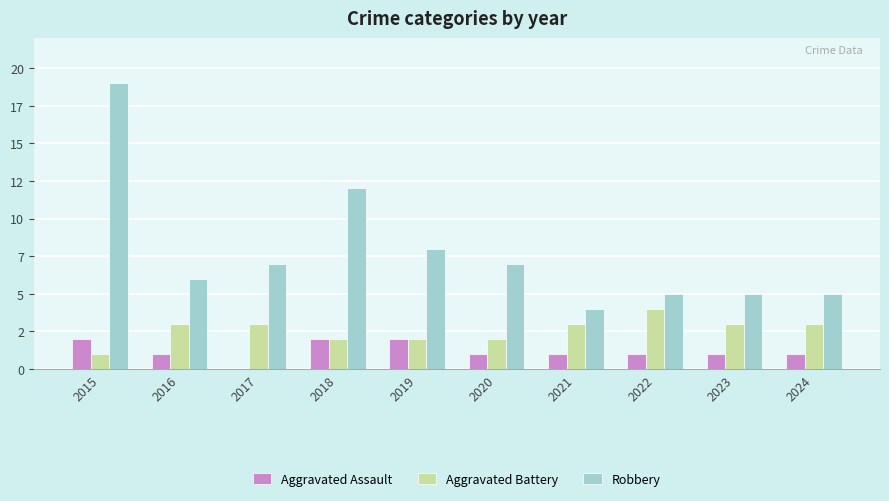

Between 2021 and 2020, which is larger?

2021